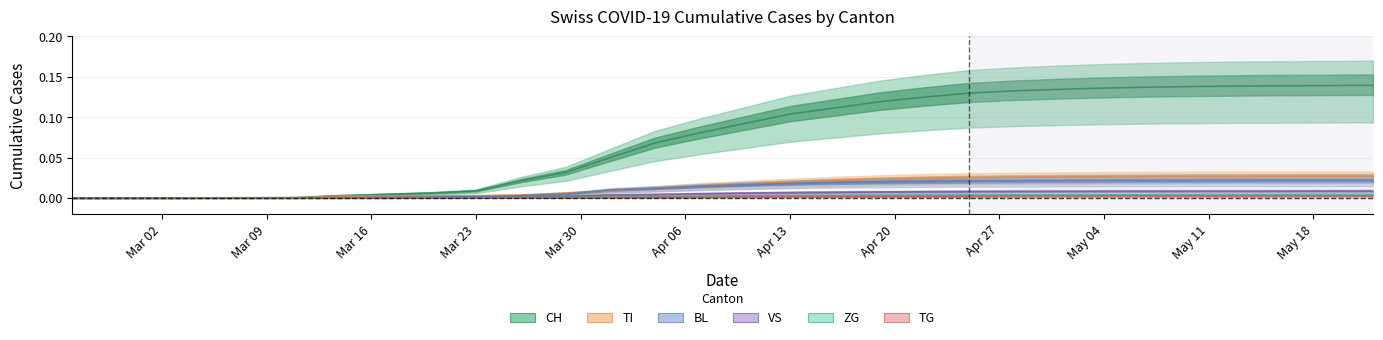

How many distinct data groups are displayed?

6